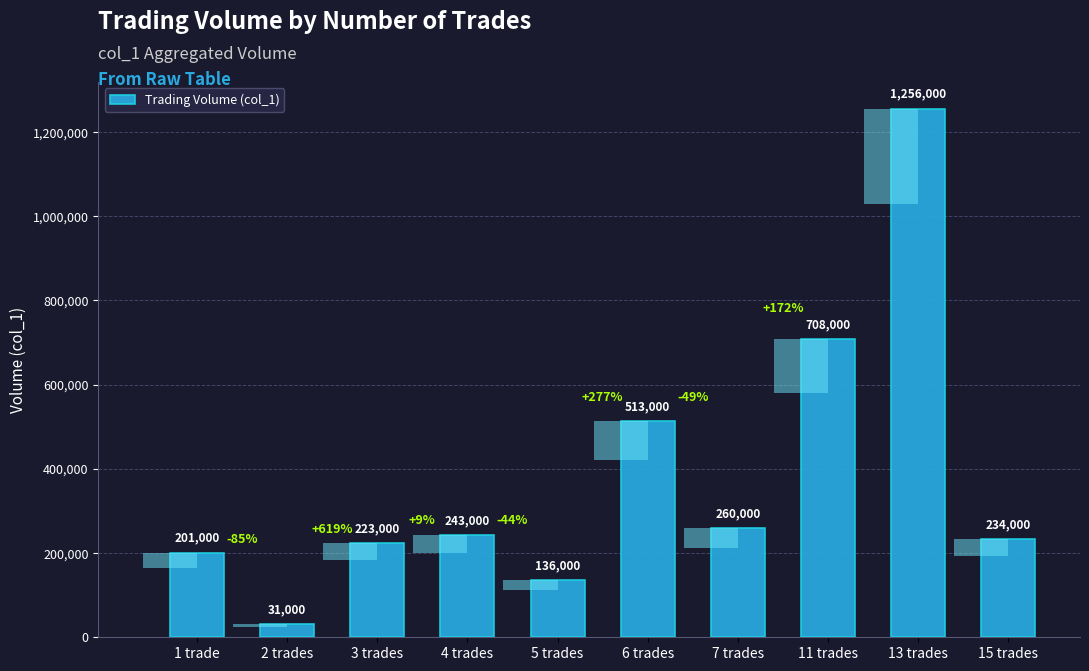

What is the label of the 9th bar from the right?

2 trades